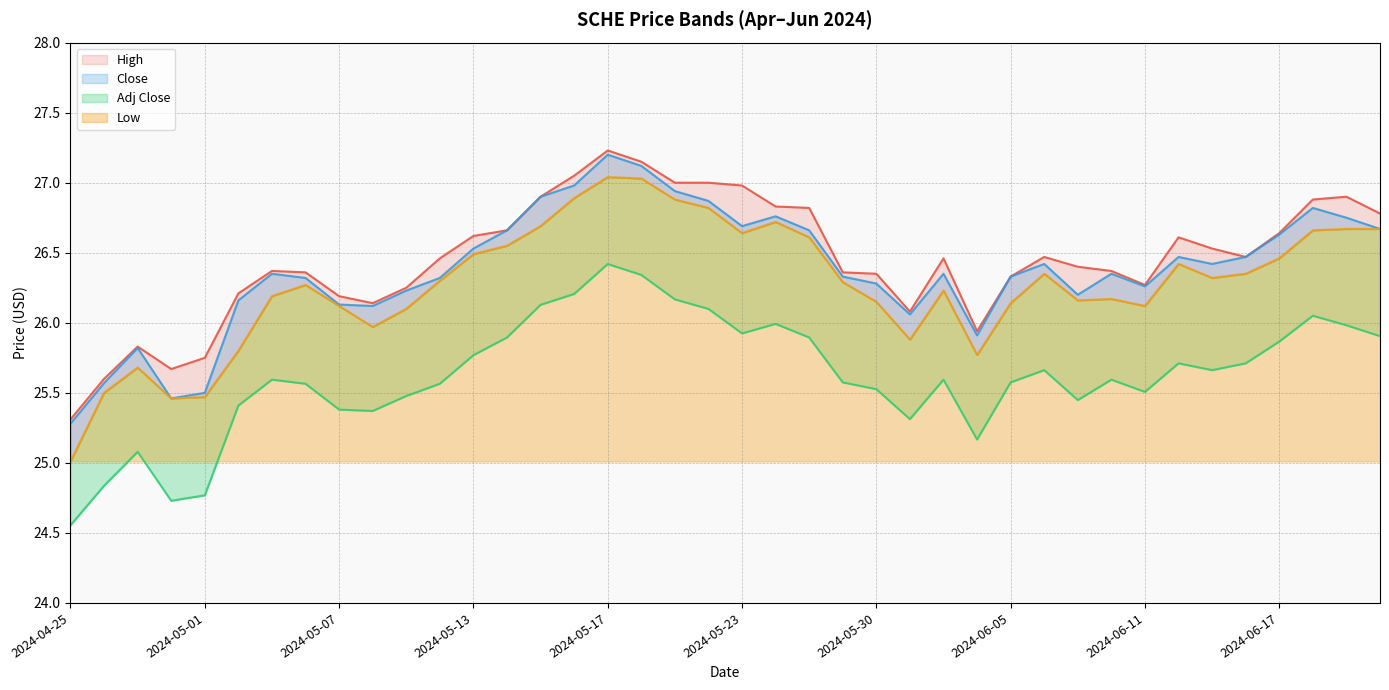

Between 2024-05-23 and 2024-05-28, which series saw the biggest shift?

High